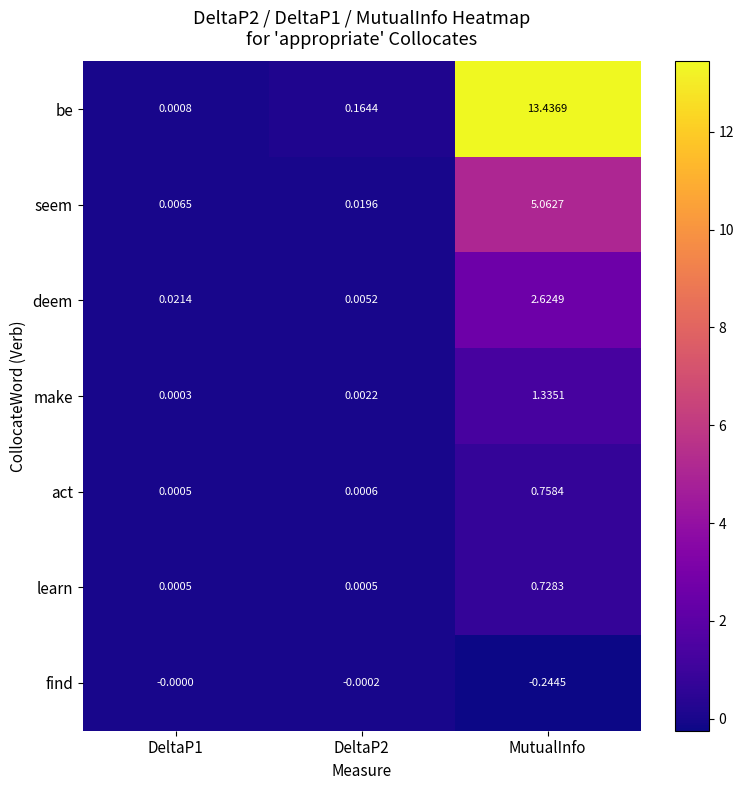

Which series has the largest range (max minus min)?

be